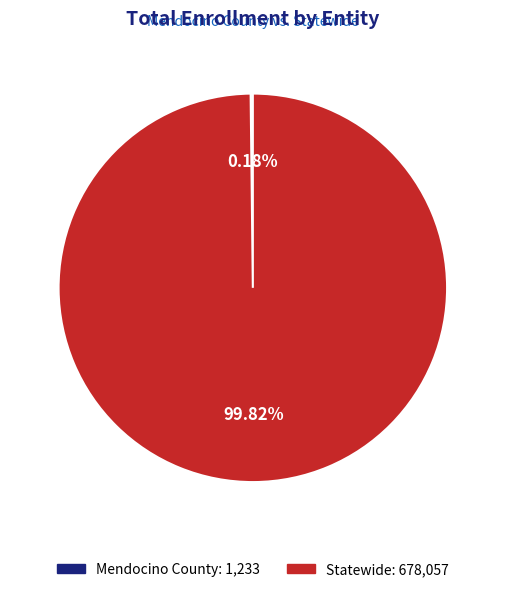

Which category has the biggest portion of the pie?

Statewide